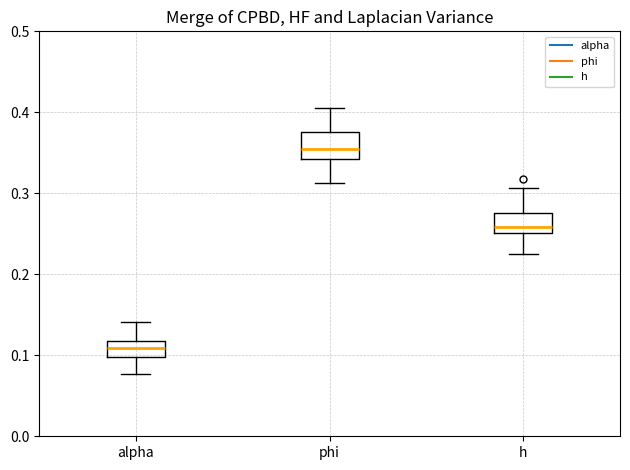

Reading left to right, read every box against the y-axis: the position of its median line, the range the box covers, and the ends of its whiskers. The values are not printed on the chart, so give them approximately, as read against the axis.

alpha: median 0.11, box 0.10 to 0.12, whiskers 0.08 to 0.14
phi: median 0.35, box 0.34 to 0.38, whiskers 0.31 to 0.41
h: median 0.26, box 0.25 to 0.28, whiskers 0.22 to 0.31